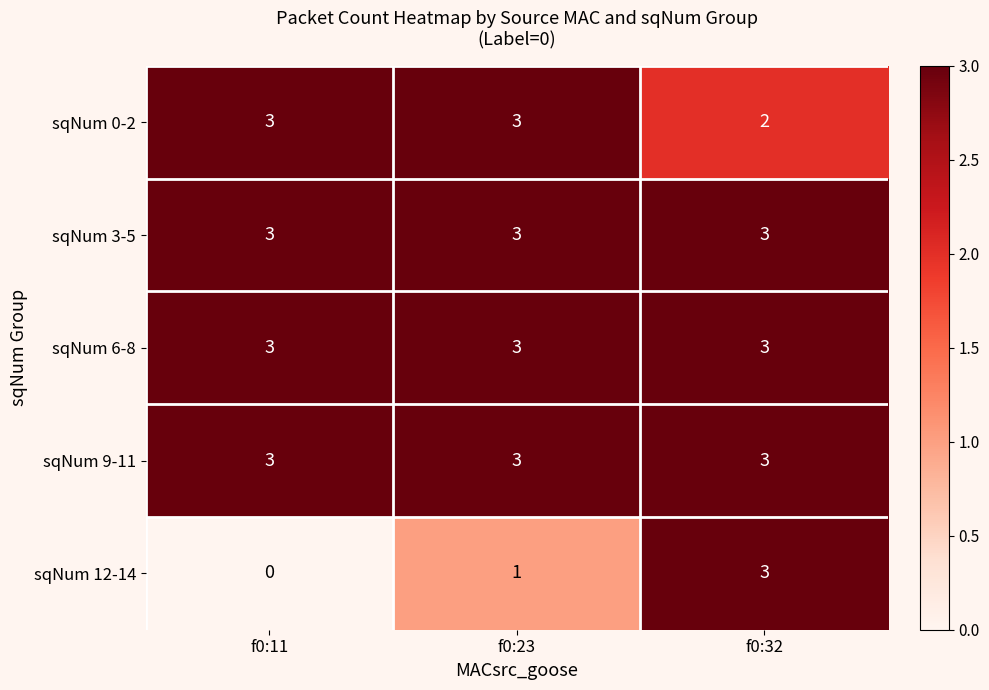

True or false: sqNum 12-14 has a value of 2 at f0:11.

False